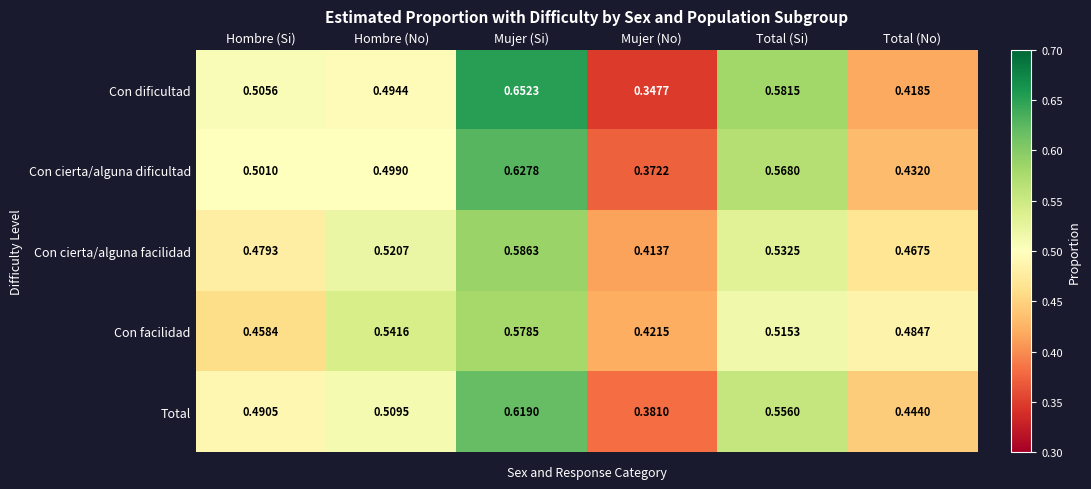

At which category does the chart reach its peak across all series?

Mujer (Si)